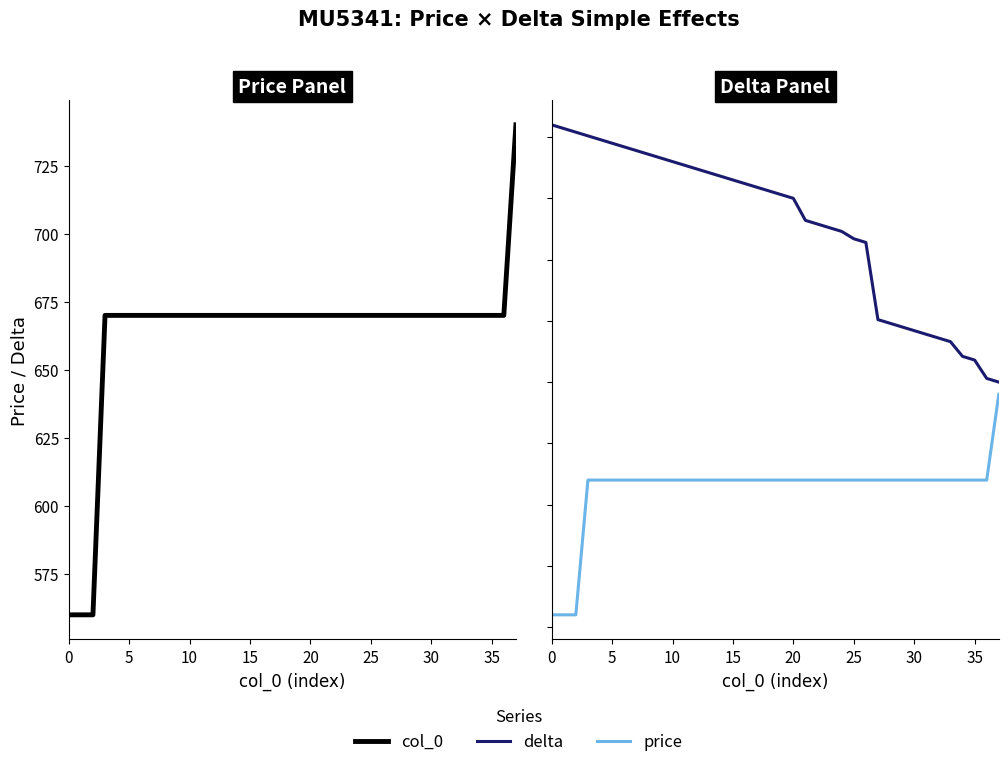

At how many categories does at least one series exceed 776?

34